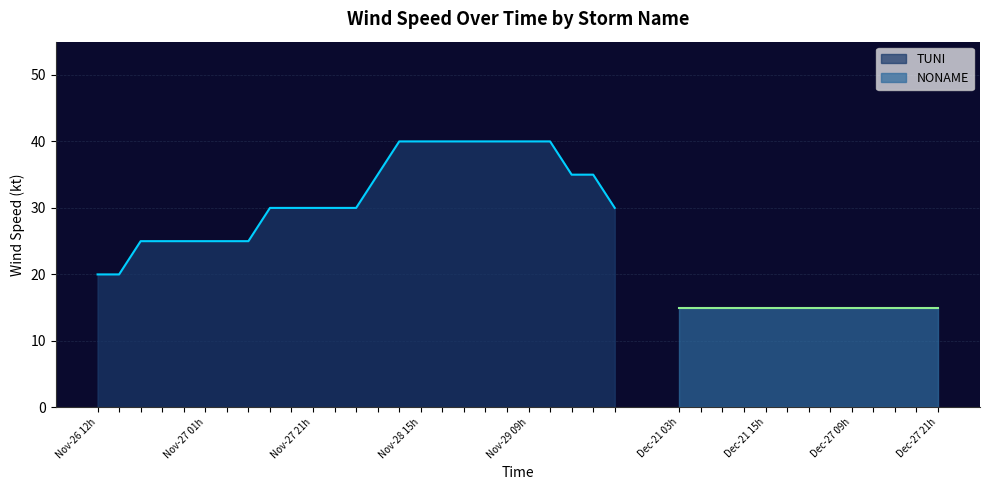

True or false: there are more than 2 points higher than both neighbors.

False